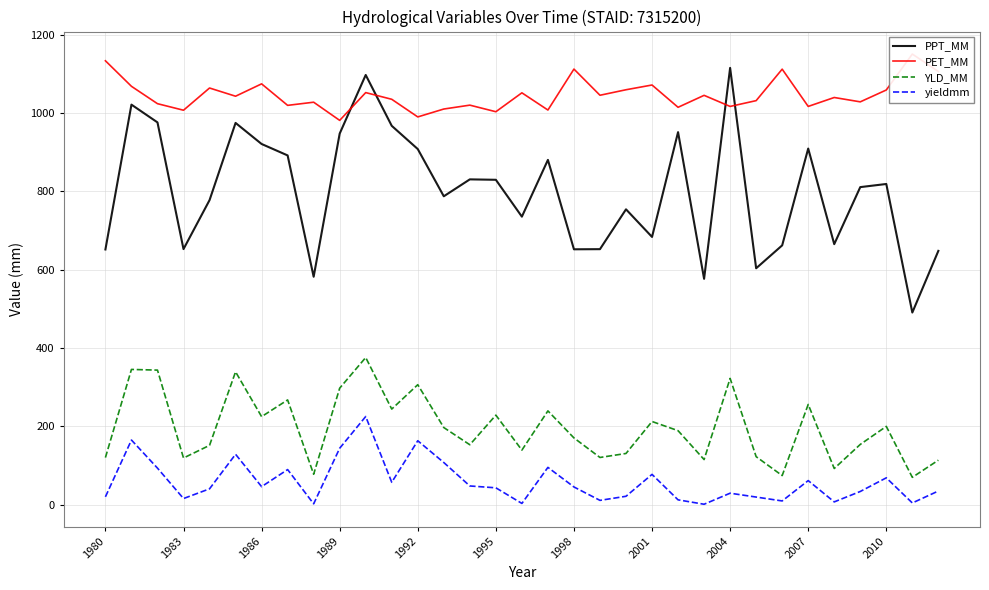

The PPT_MM series shows 616.7 at 1989. True or false?

False